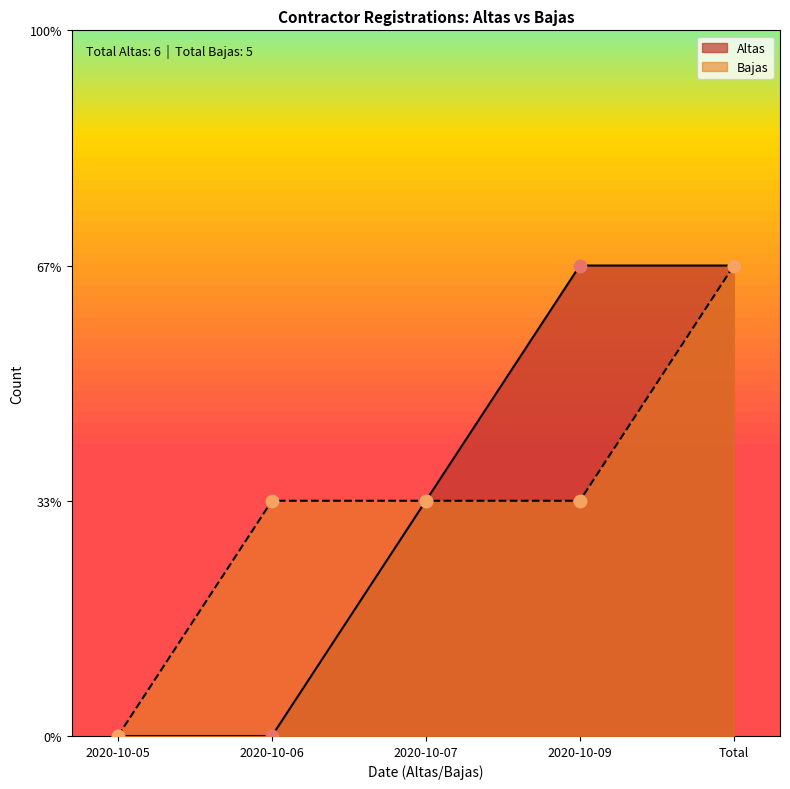

Is the value of Bajas at 2020-10-09 greater than the value of Altas at 2020-10-06?

Yes